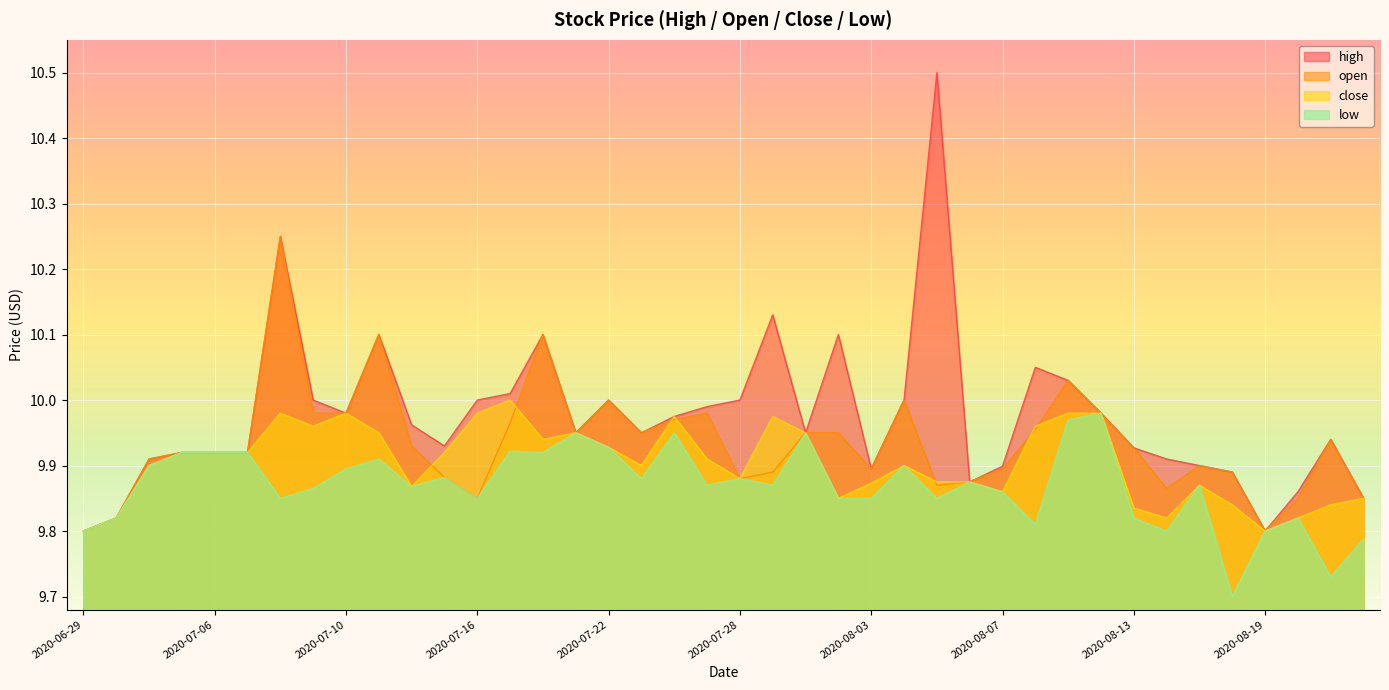

How many lines are shown in the chart?

4